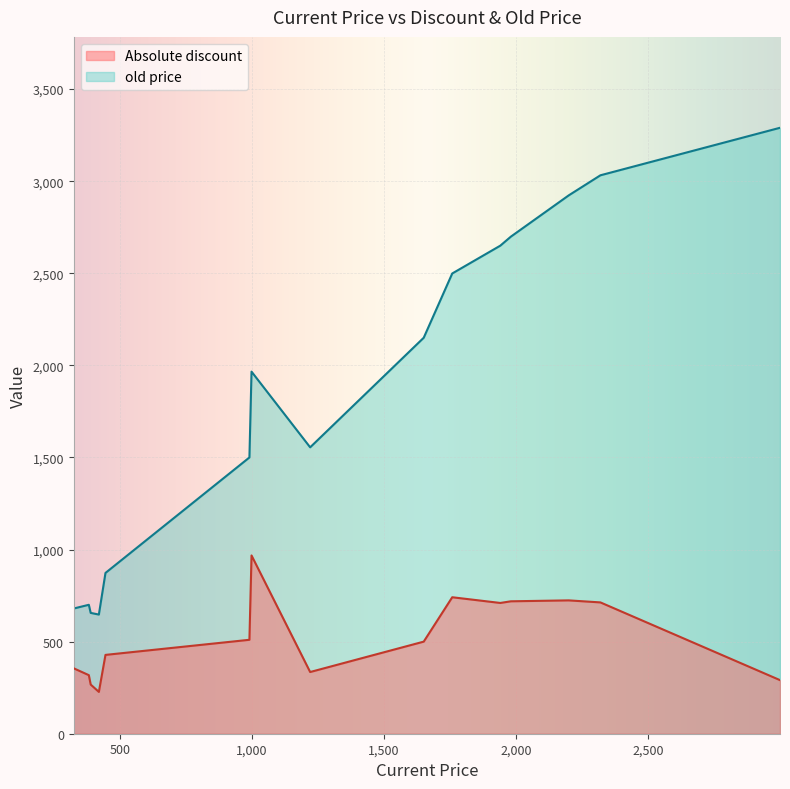

What is the approximate value of Absolute discount at 1940, to the nearest 100?

700